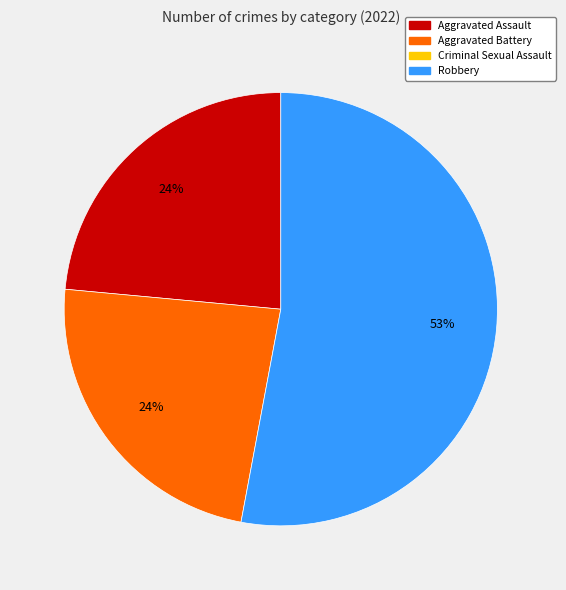

How many segments does this pie chart have?

3